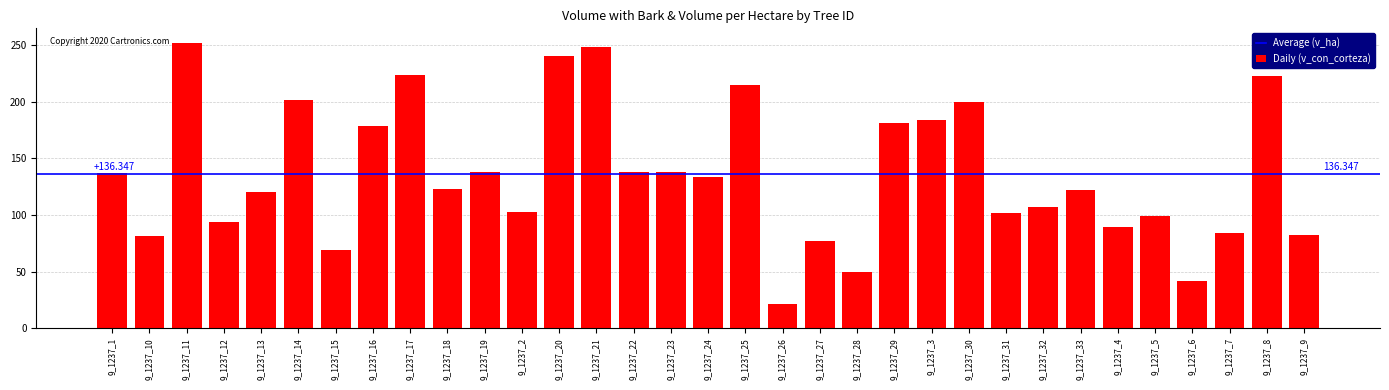

What is the sum of all values?

4499.5